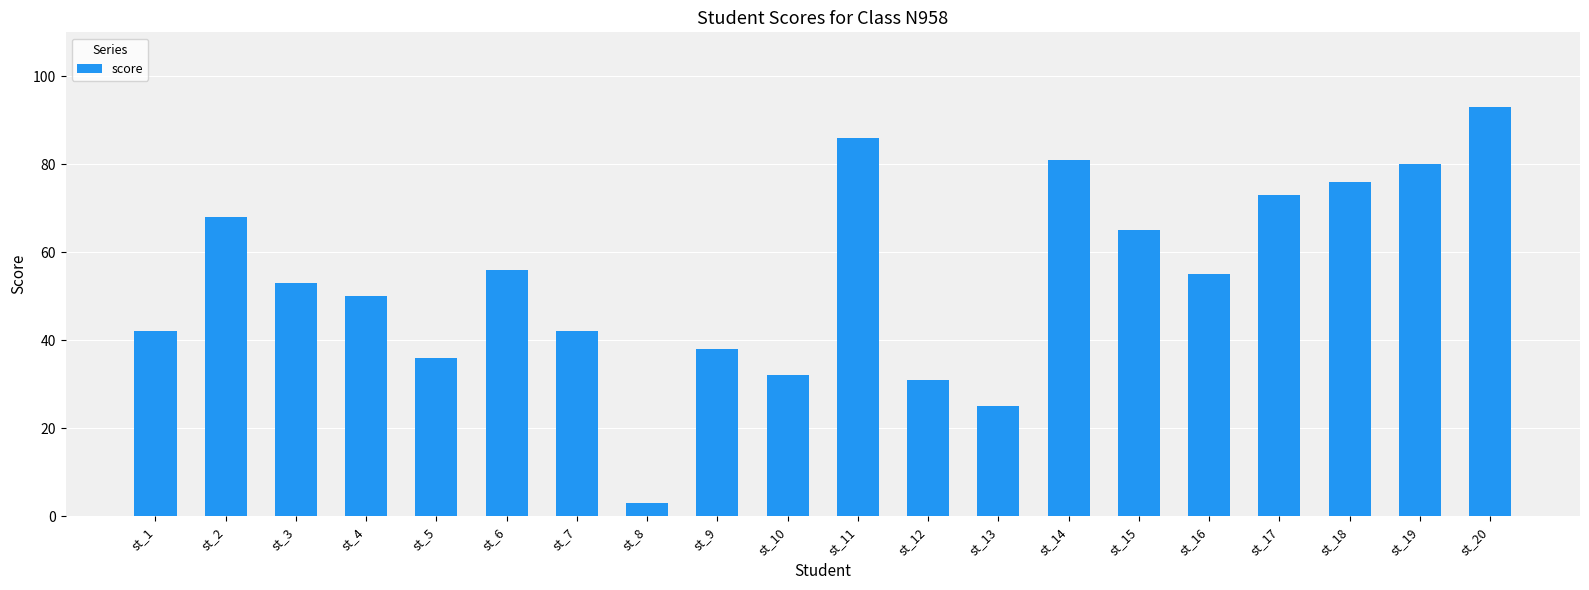

What is the sum of all values?

1085